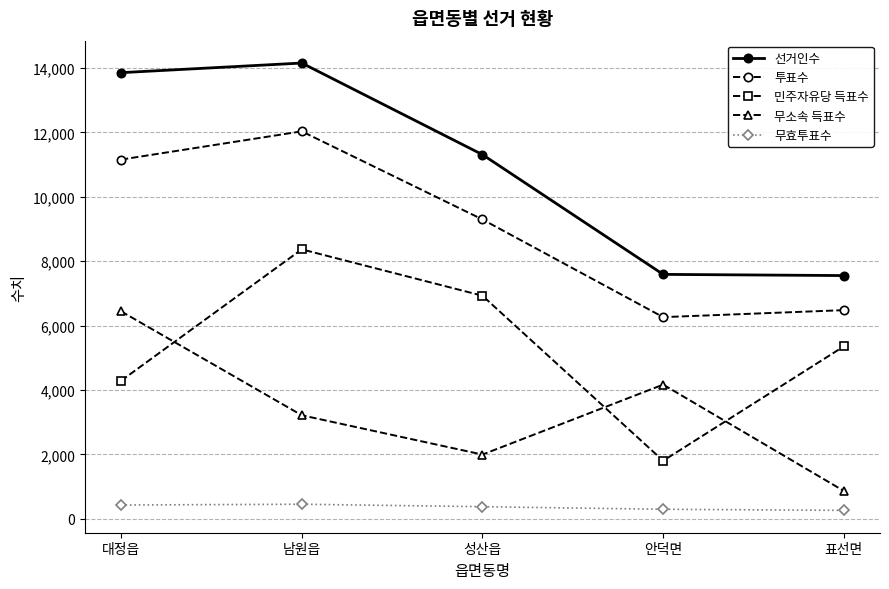

What is the difference between the second highest and minimum values in the 무소속 득표수 series?

3303